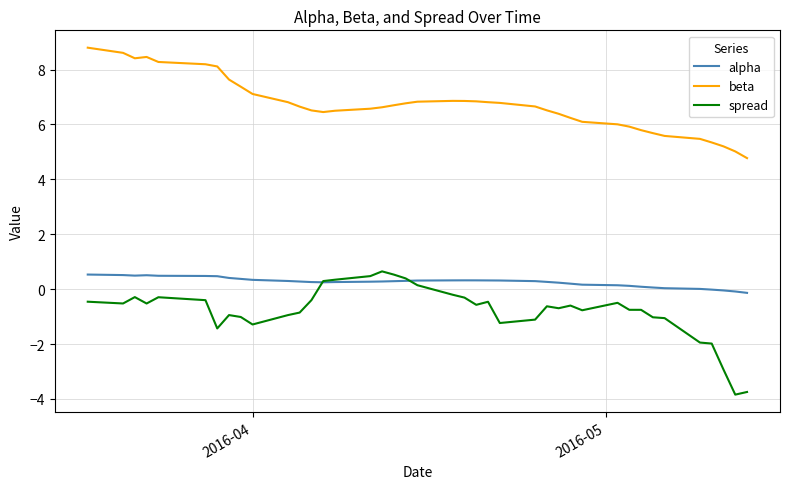

Which series has the largest range (max minus min)?

spread